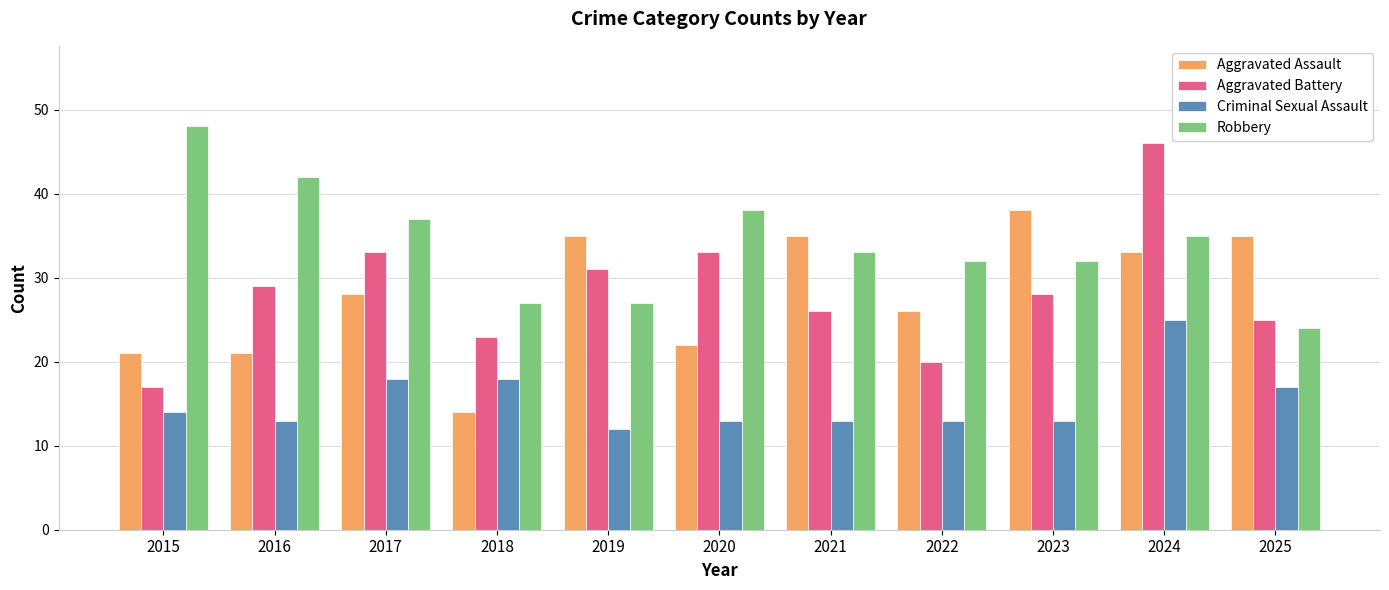

Is it true that Robbery equals 56 at 2023?

False